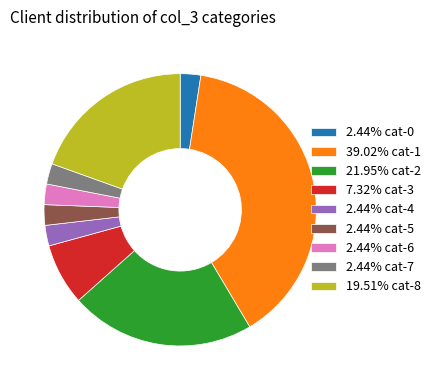

Do 7.32% cat-3 and 2.44% cat-4 together represent more than half of the pie?

No